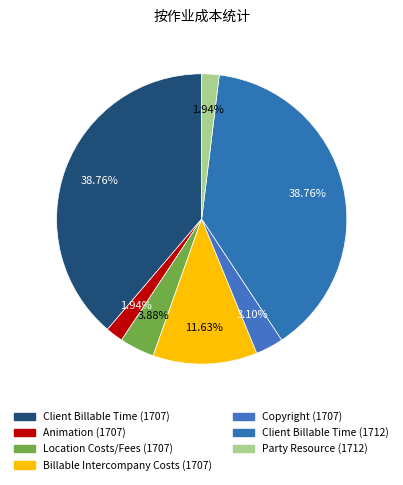

Count the number of slices in the pie.

7